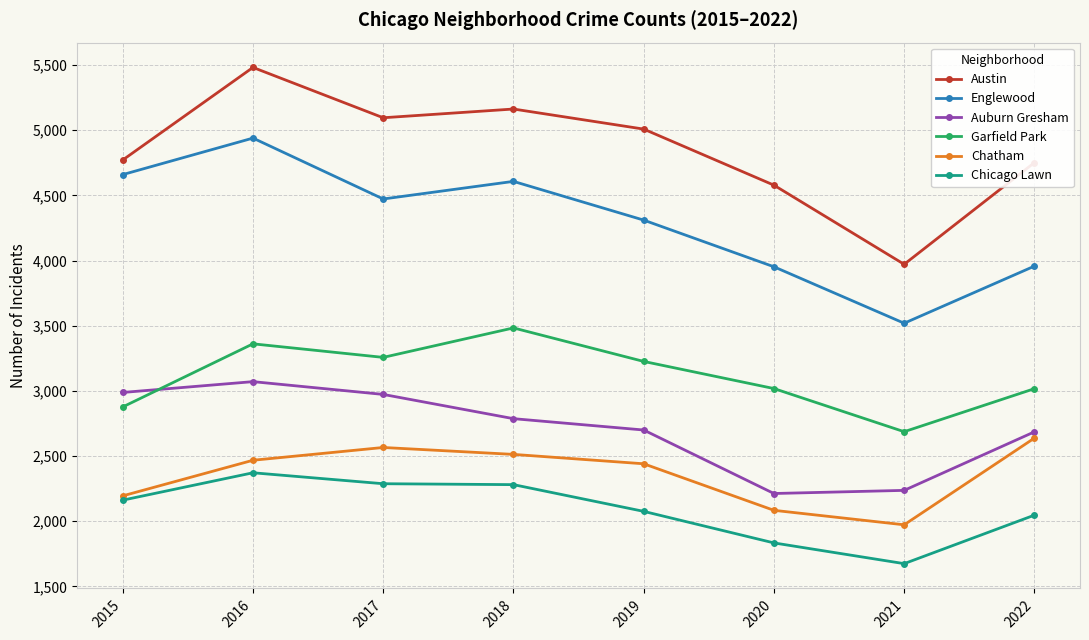

Which series has the largest range (max minus min)?

Austin